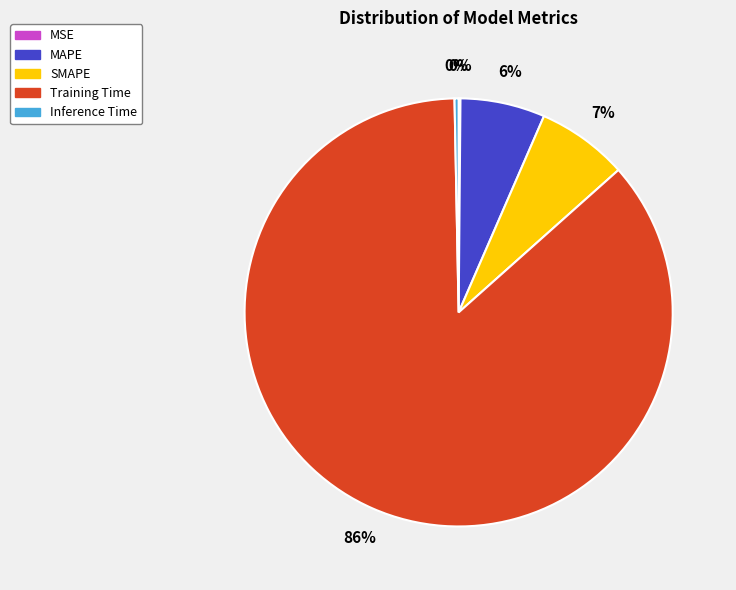

Is it true that SMAPE is 7% of the pie?

True